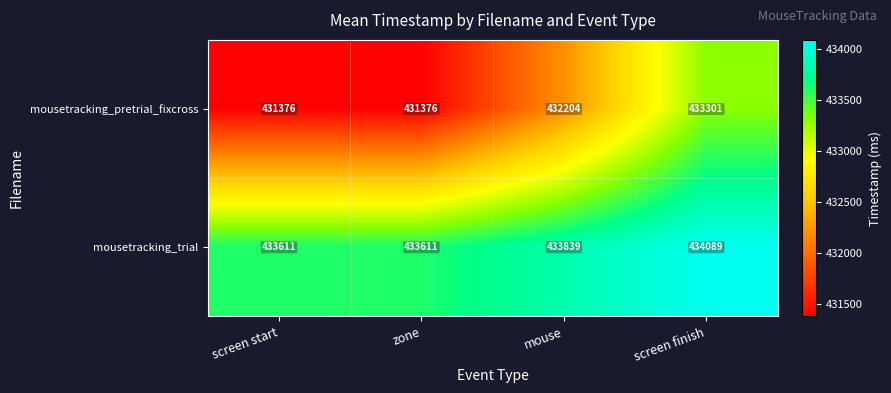

What is the greatest value displayed?

434089